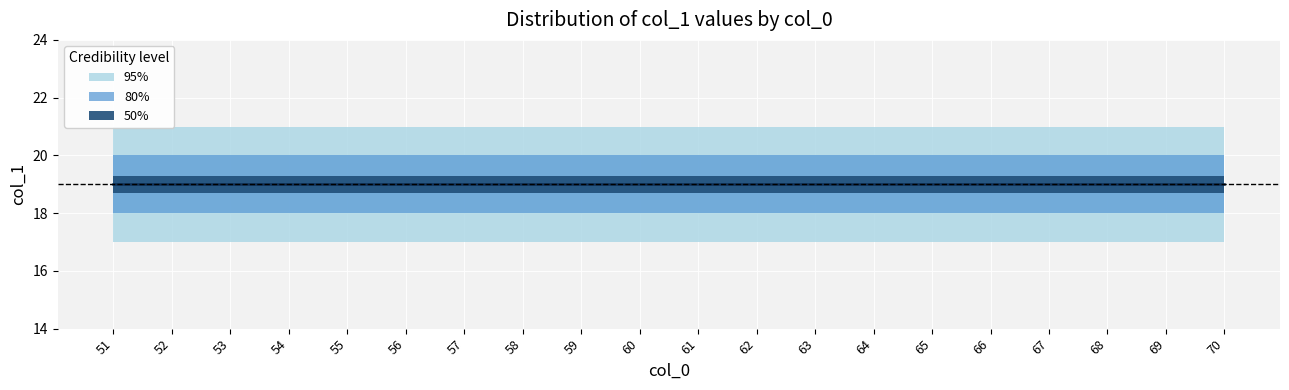

Is this an area chart (filled region under the line)?

No